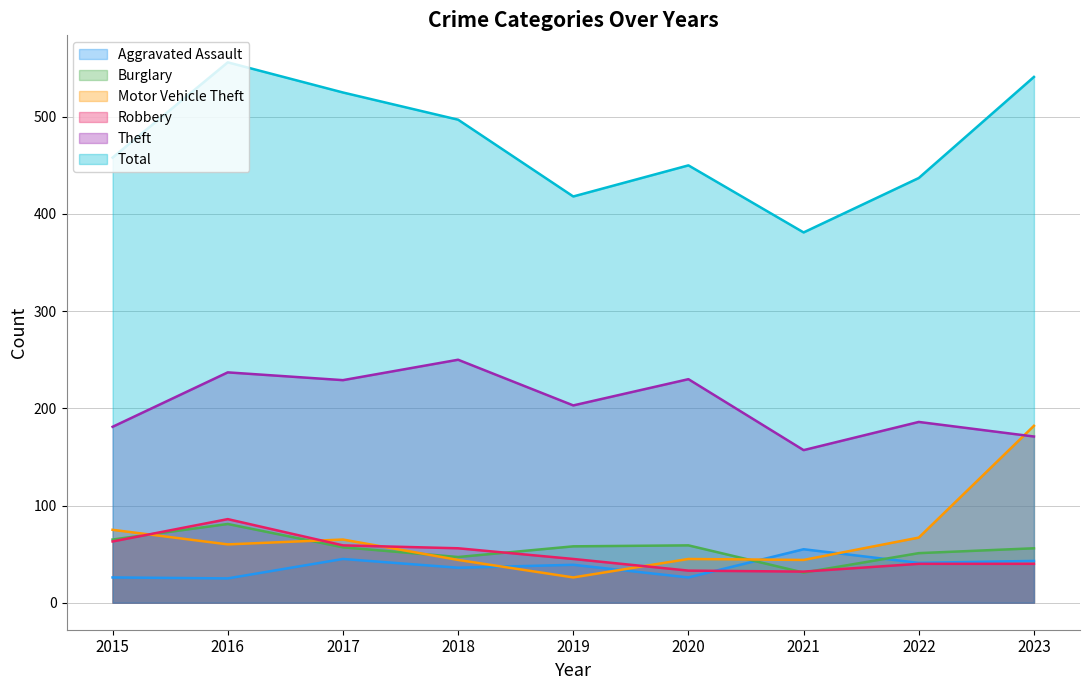

Reading right to left, extract all data points from this chart.

Aggravated Assault: 43	41	55	26	39	36	45	25	26
Burglary: 56	51	31	59	58	47	57	81	65
Motor Vehicle Theft: 182	67	44	45	26	44	65	60	75
Robbery: 40	40	32	33	45	56	59	86	63
Theft: 171	186	157	230	203	250	229	237	181
Total: 541	437	381	450	418	497	525	556	458